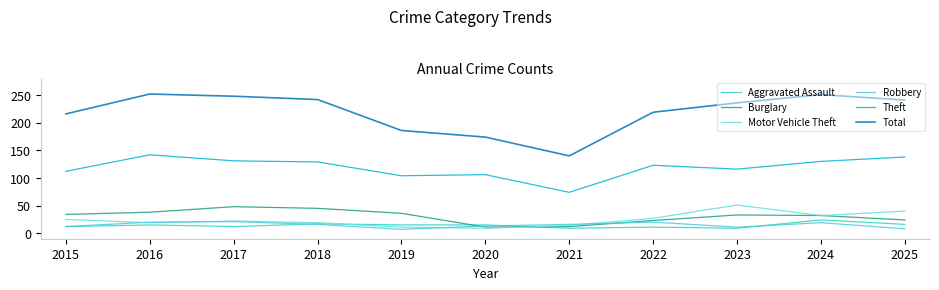

What is the difference between the maximum and minimum values in the Robbery series?

14